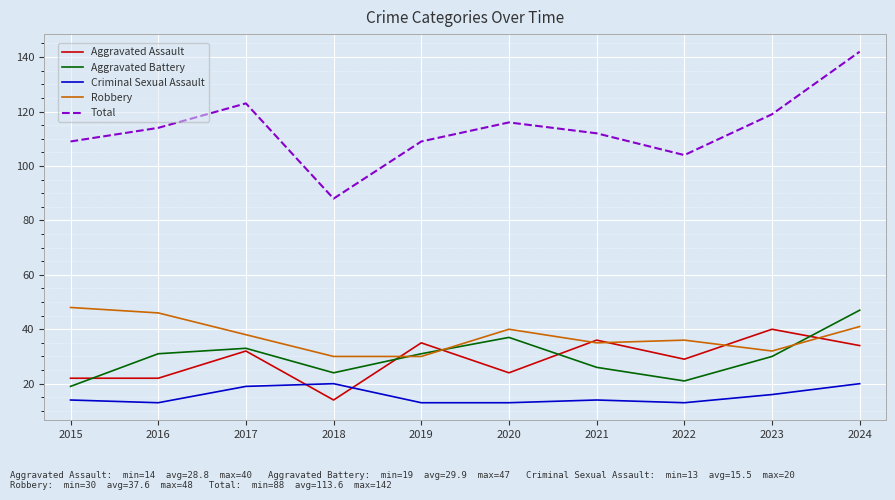

Which series has the largest range (max minus min)?

Total